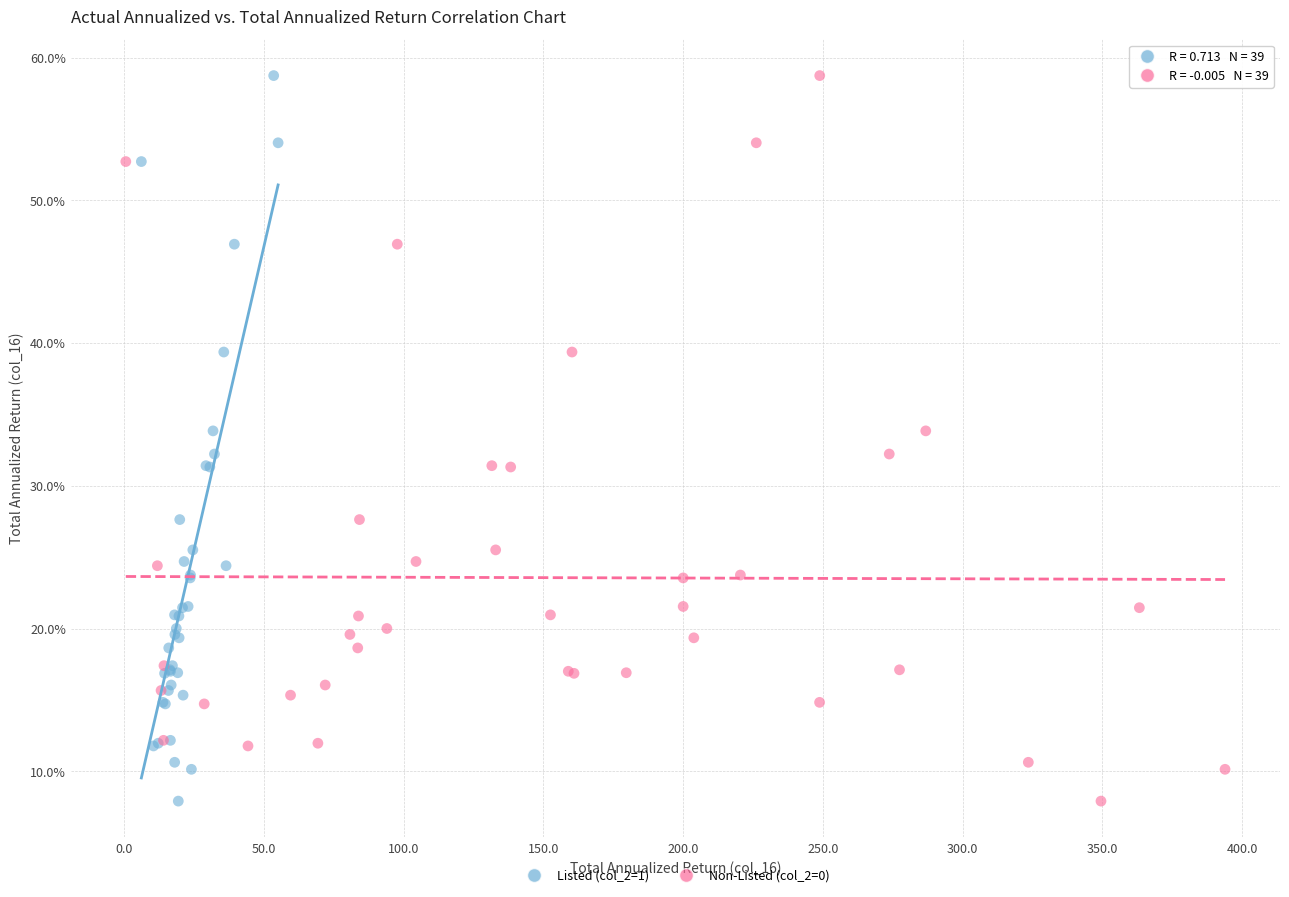

What are all the series names shown in the legend?

Listed (col_2=1), Non-Listed (col_2=0)